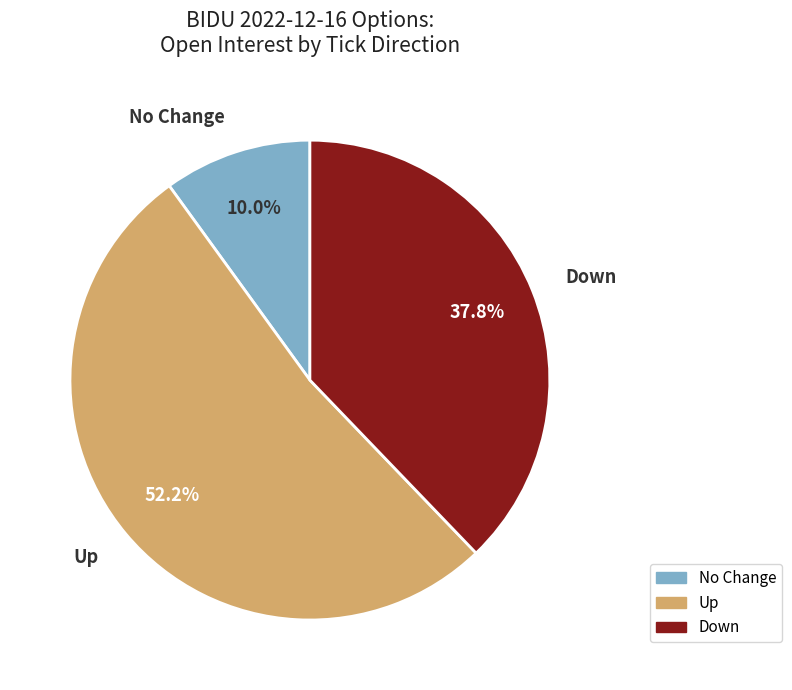

Is there any slice that represents more than half of the pie?

Yes